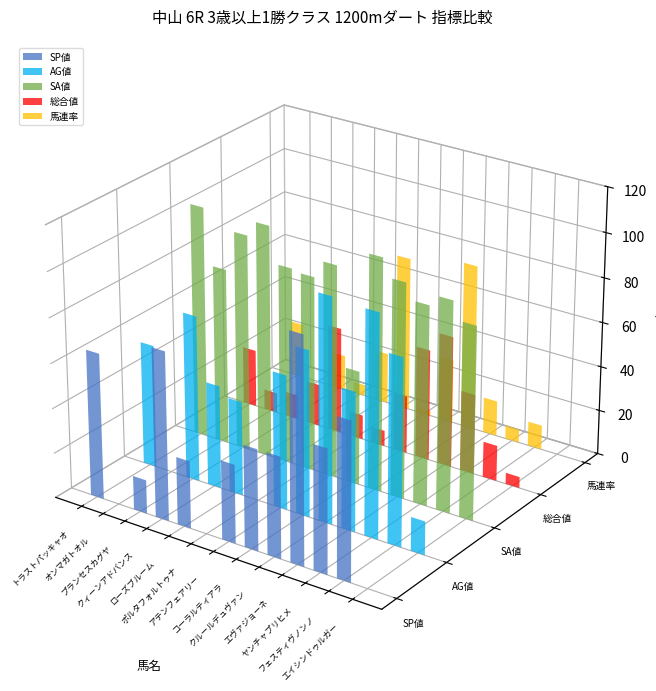

How many values in the AG値 series exceed 60?

6